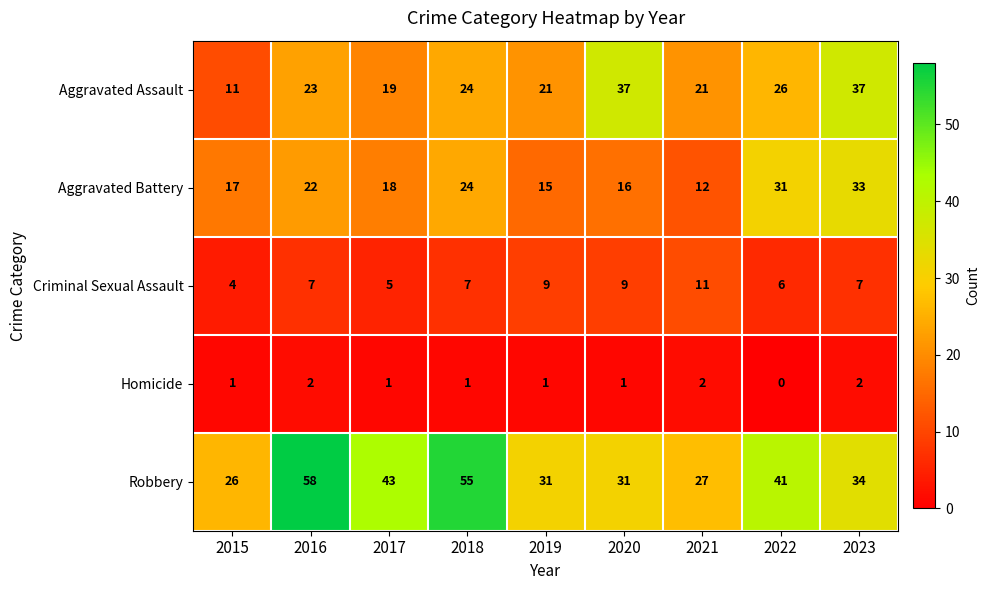

At 2017, list the series in order from smallest to largest.

Homicide, Criminal Sexual Assault, Aggravated Battery, Aggravated Assault, Robbery